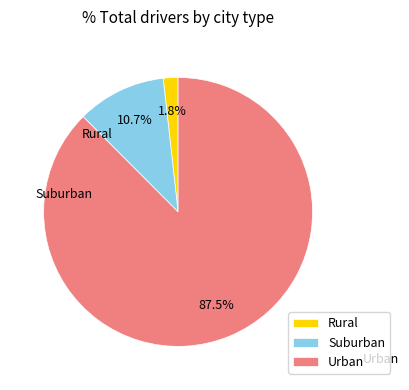

Rank the categories by value from lowest to highest.

Rural, Suburban, Urban